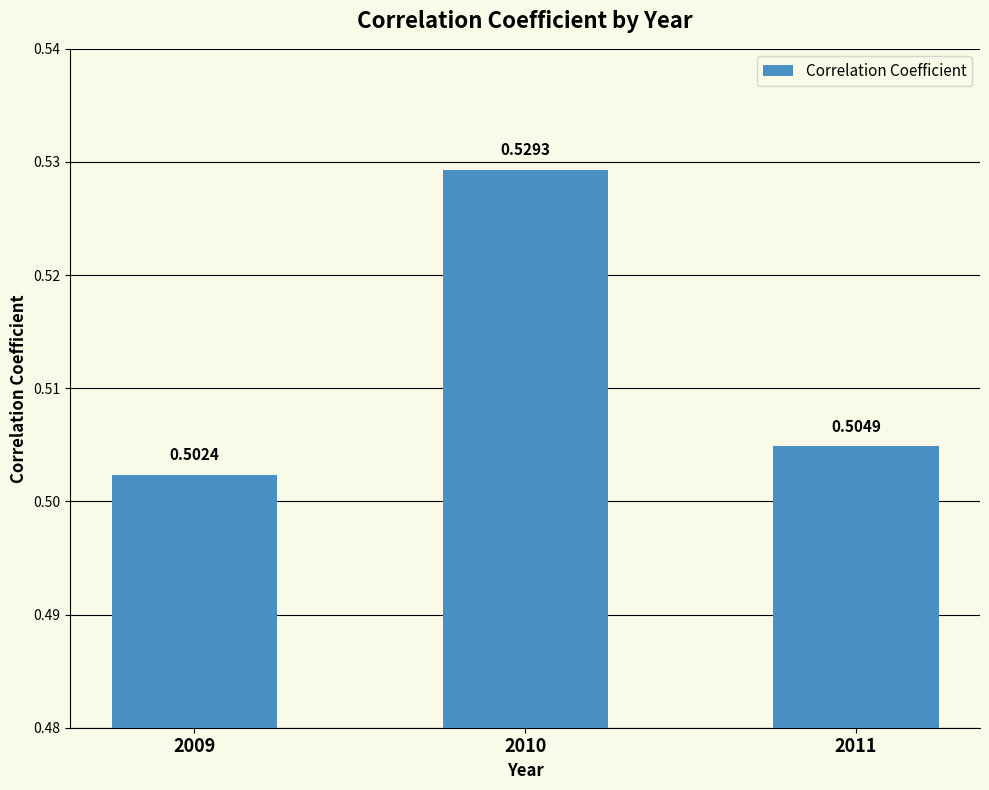

Which has a higher value, 2010 or 2011?

2010